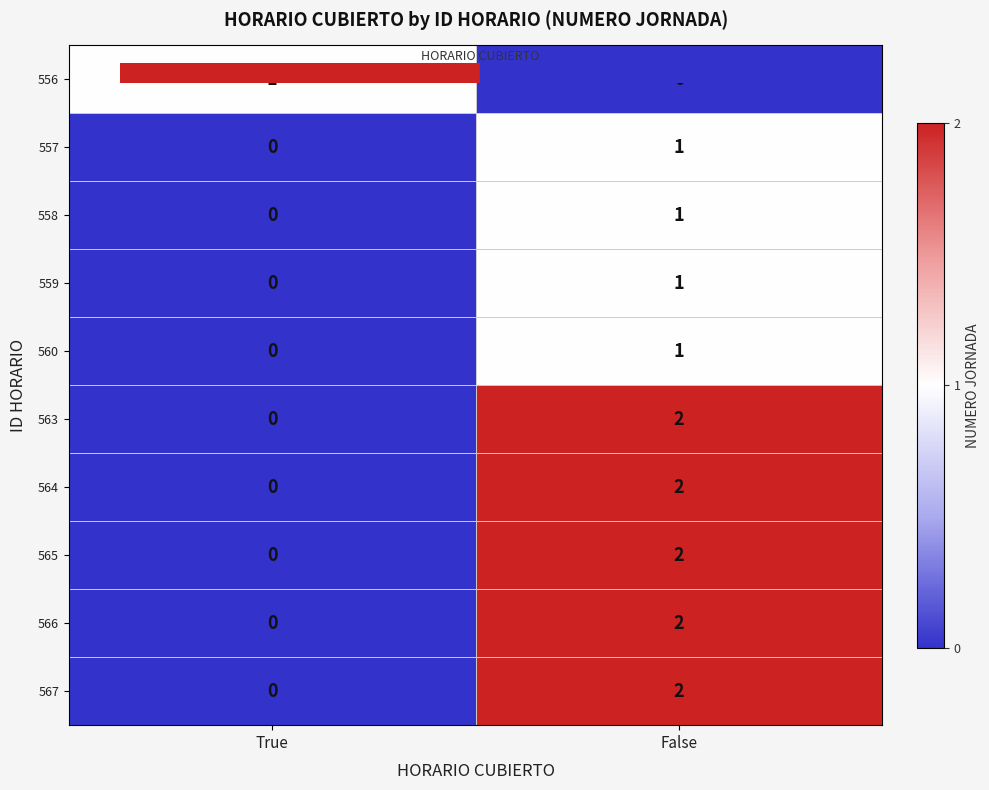

Is the value of 559 at True greater than the value of 556 at True?

No